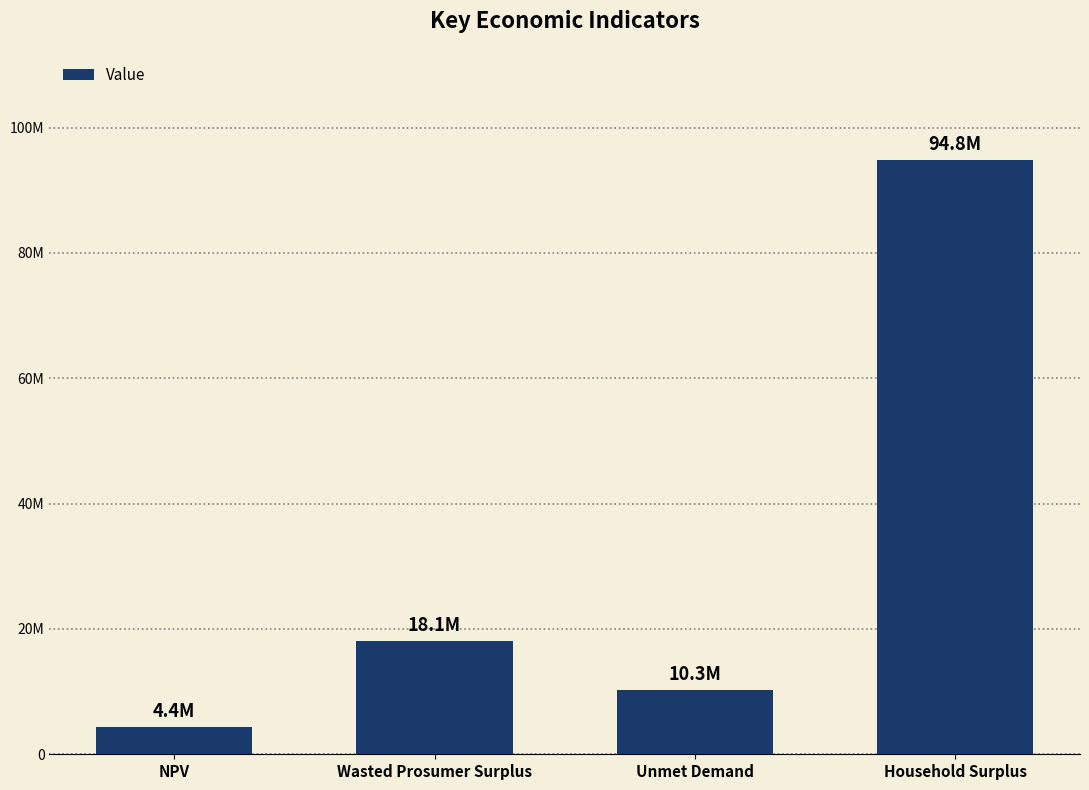

Rank the categories by value from lowest to highest.

NPV, Unmet Demand, Wasted Prosumer Surplus, Household Surplus